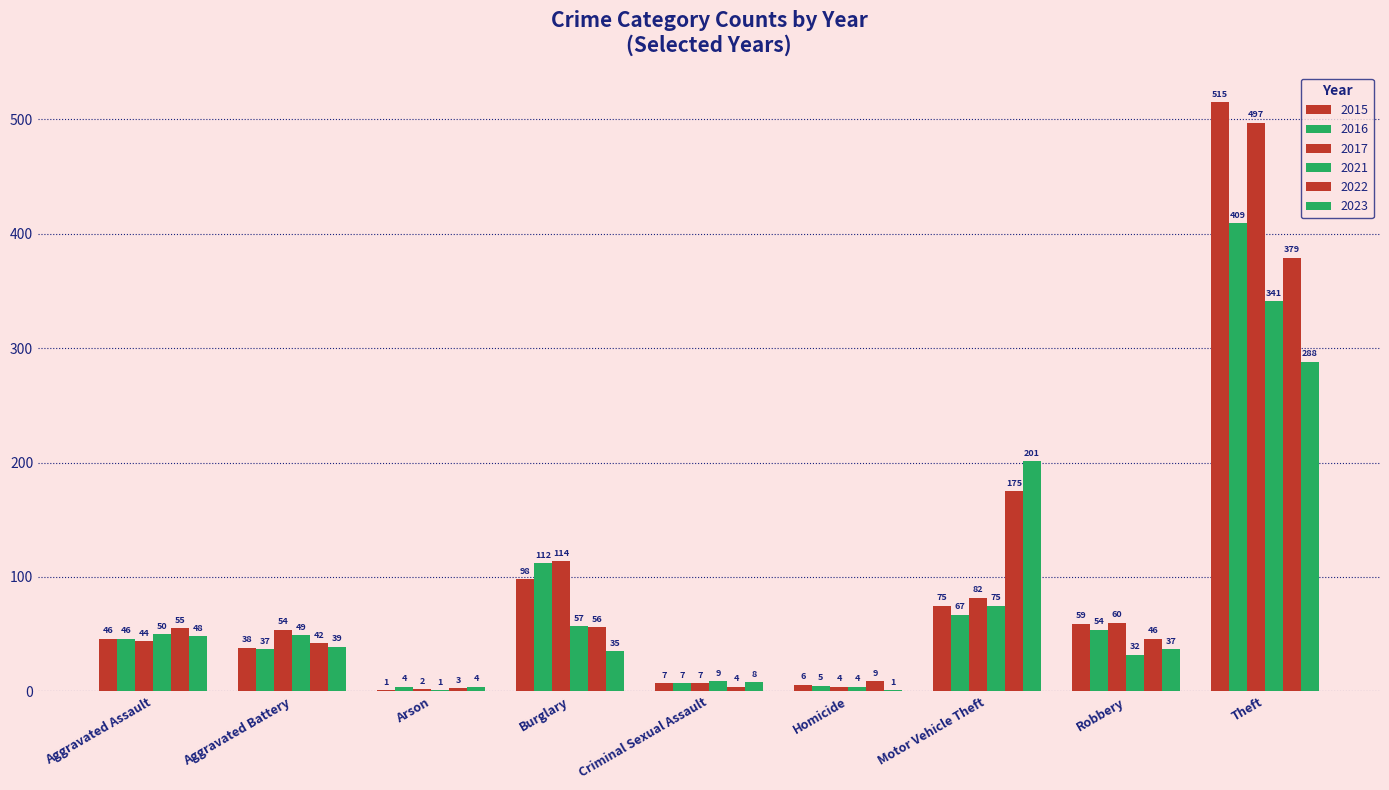

Which category has the highest value across all series?

Theft